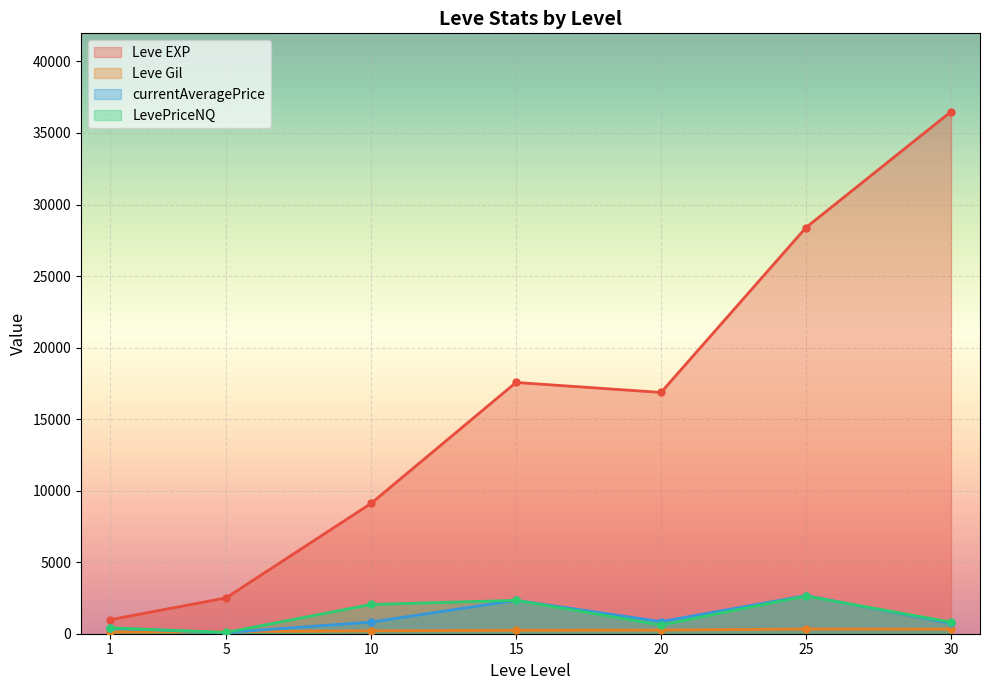

Rank the series by their maximum value, from highest to lowest.

Leve EXP, LevePriceNQ, currentAveragePrice, Leve Gil